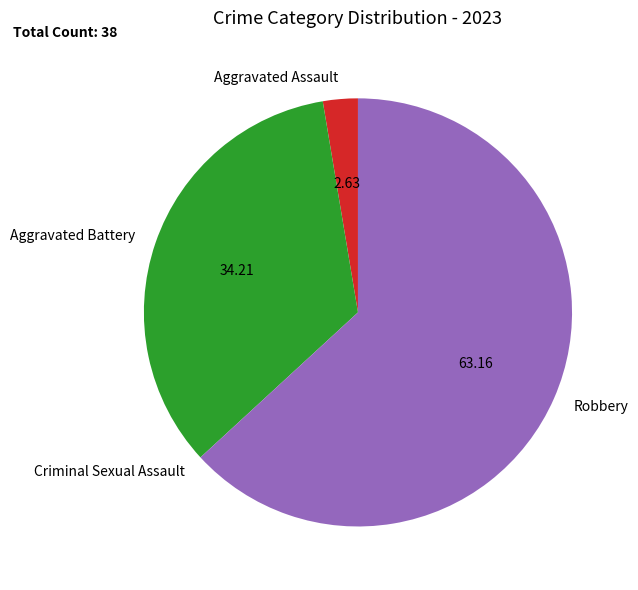

Does Robbery represent more than half of the total?

Yes